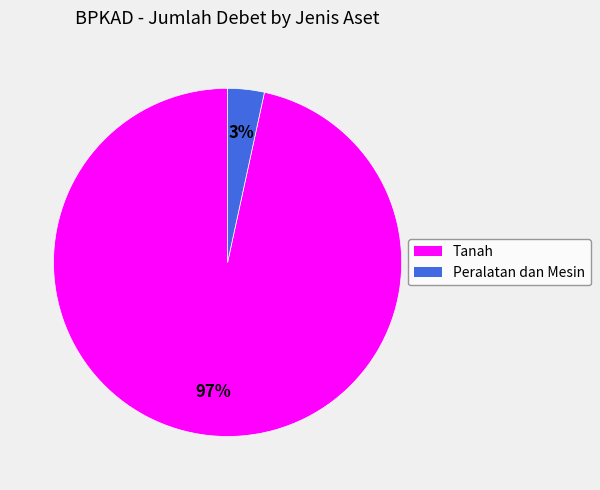

Combined, do Peralatan dan Mesin and Tanah account for over 50%?

Yes